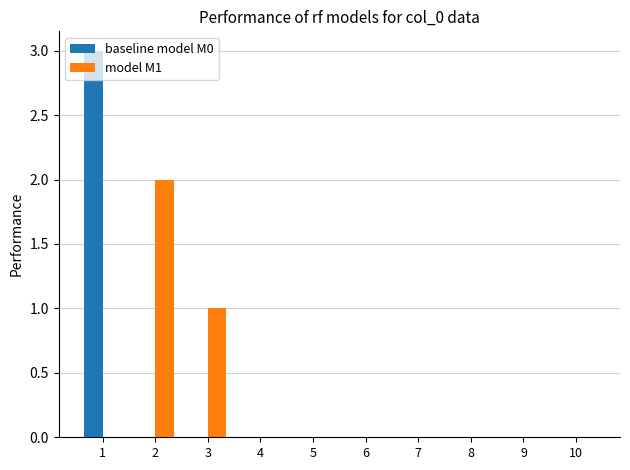

How many groups of bars are there?

10